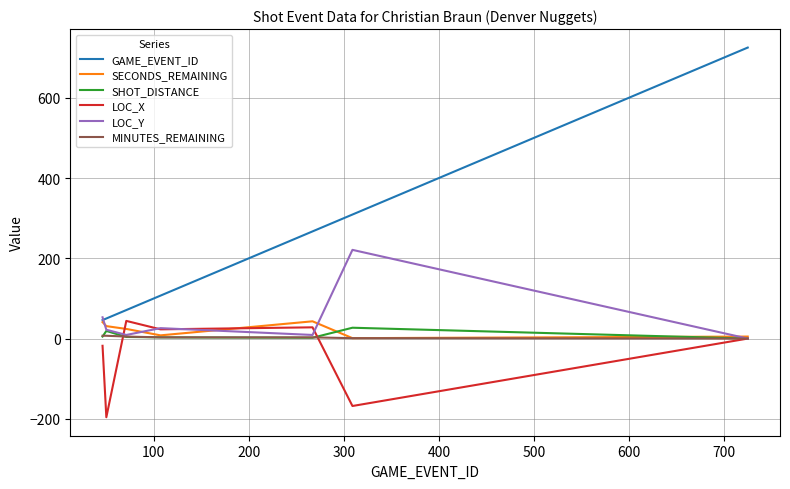

What is the maximum value for GAME_EVENT_ID?

725